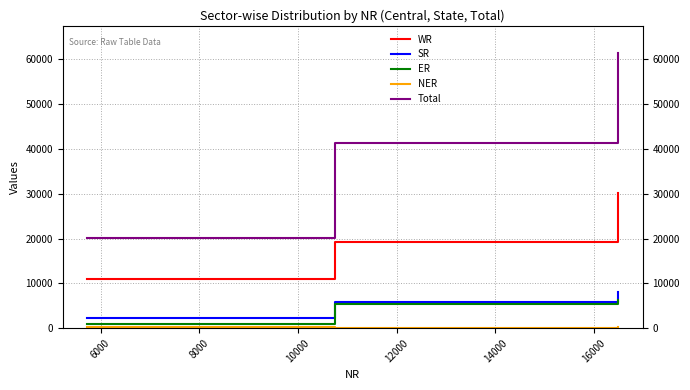

What is the average value of the SR series?

5328